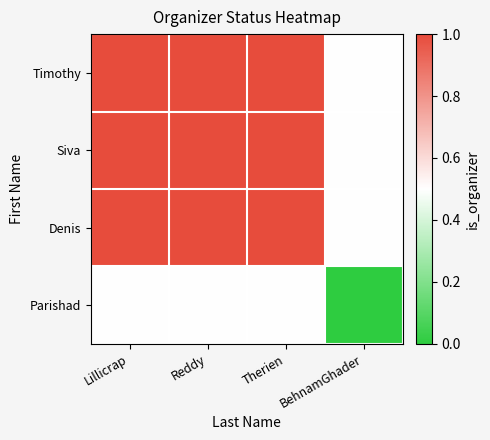

Which category has the lowest value across all series?

BehnamGhader